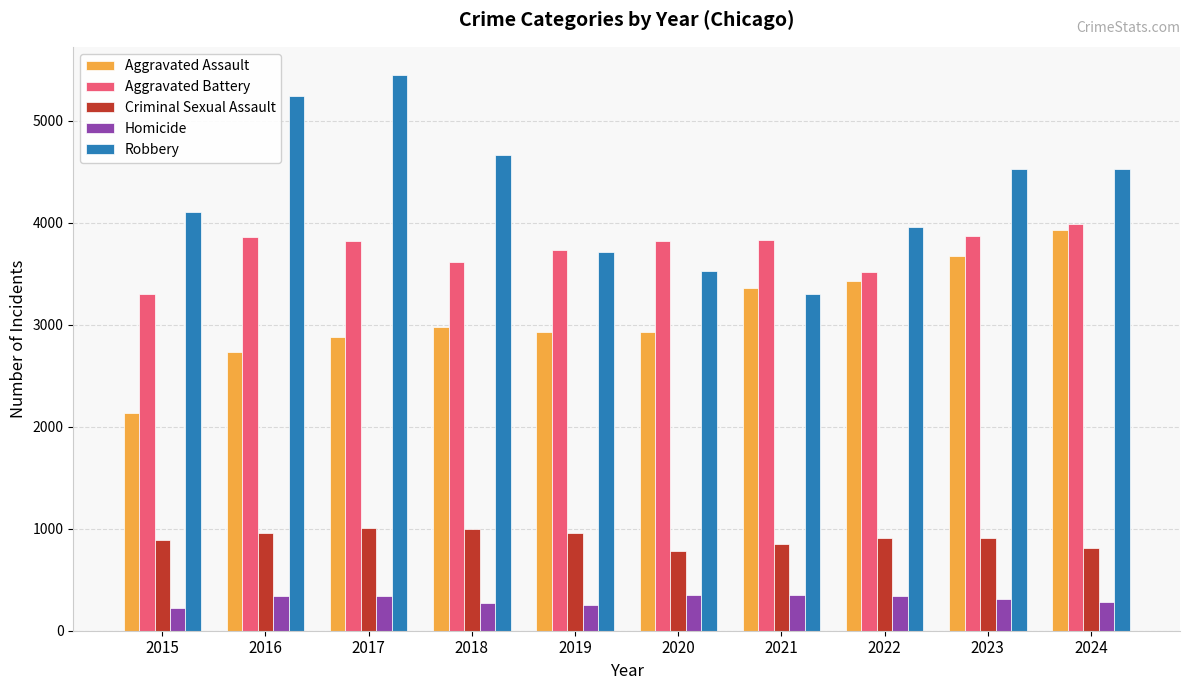

Read the Aggravated Assault value at 2016.

2731